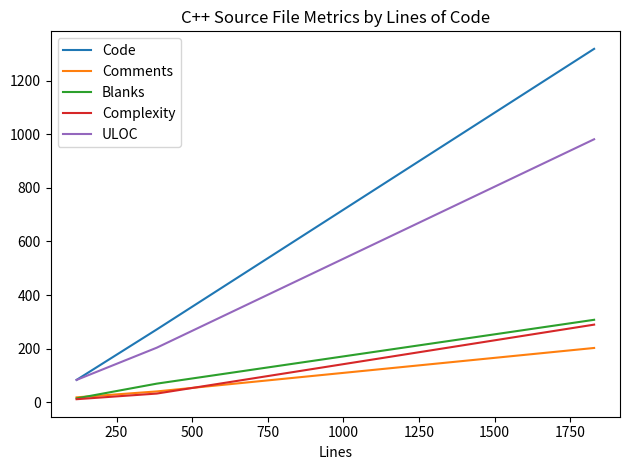

What is the sum of all ULOC values?

1269